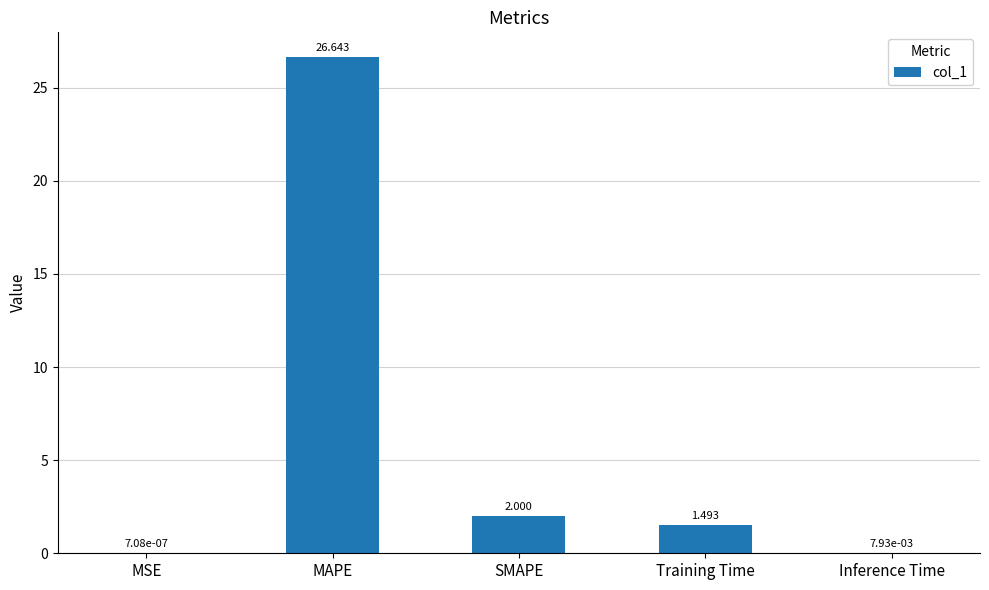

Which has a higher value, MSE or Inference Time?

Inference Time